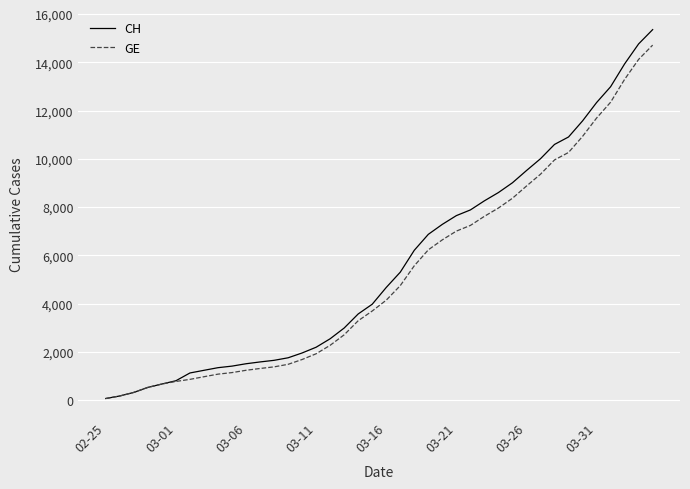

What is the average value of the GE series?

5220